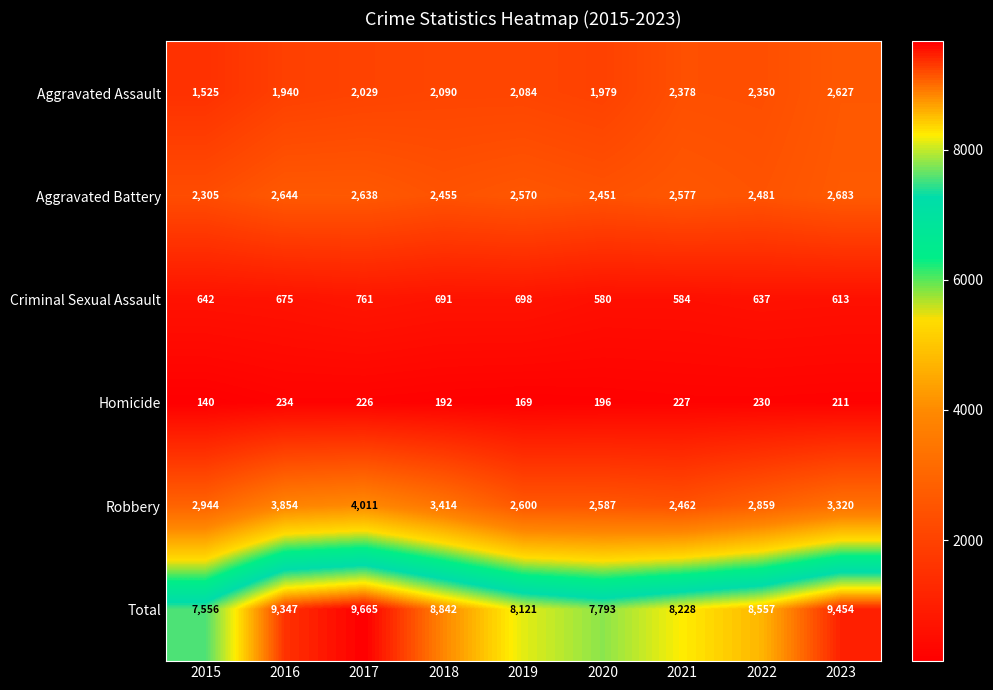

What is the lowest value of the Robbery series?

2462